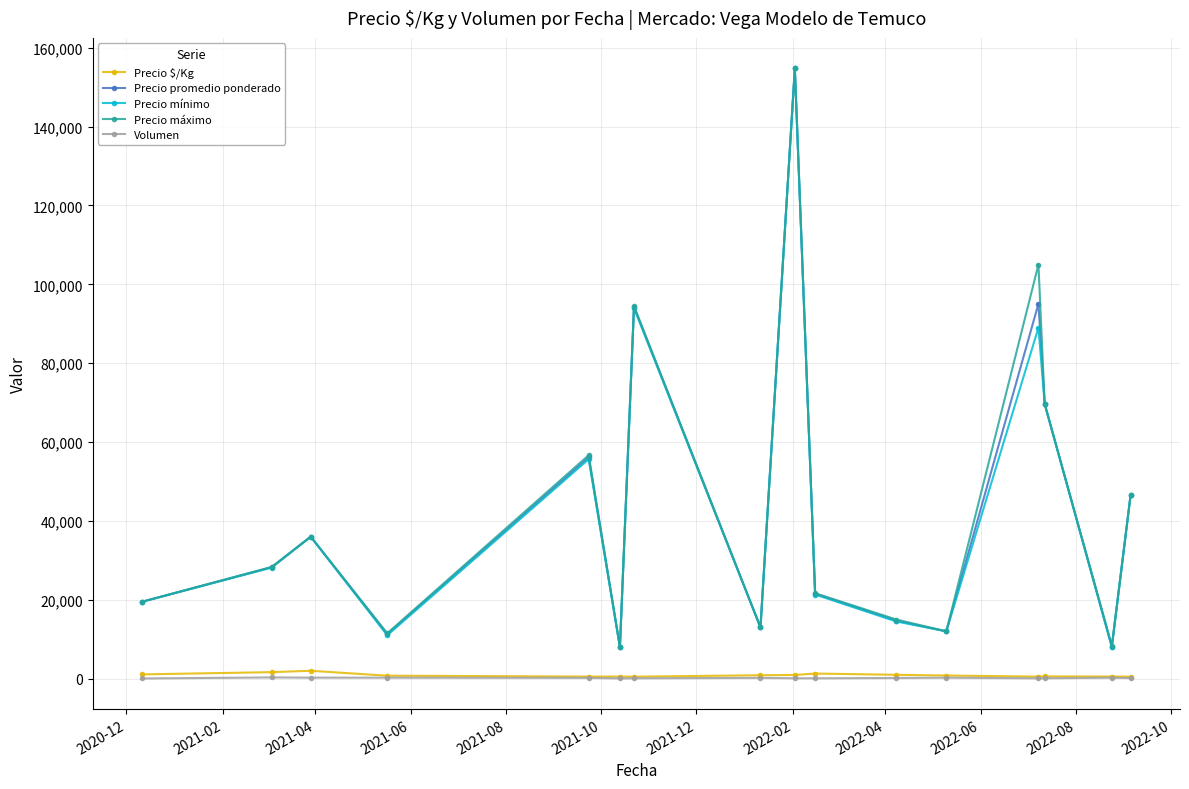

True or false: Volumen and Precio máximo intersect in this chart.

False